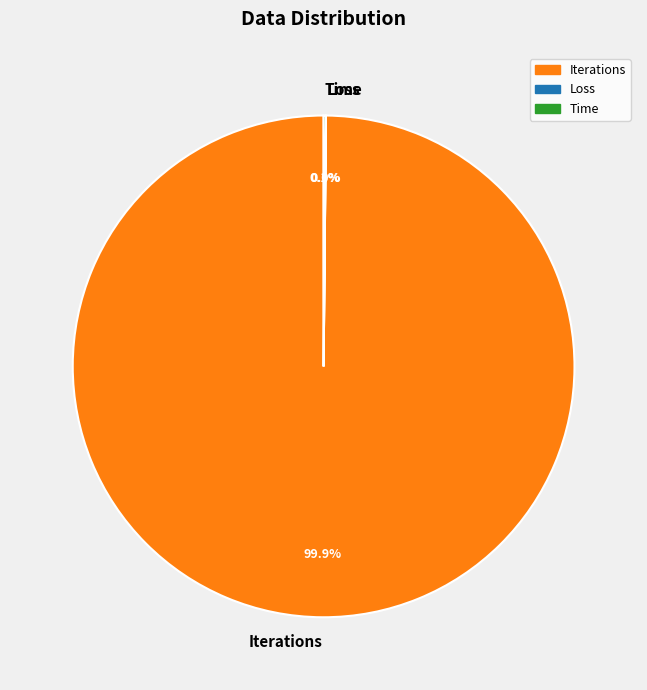

Is there a majority slice in this chart?

Yes